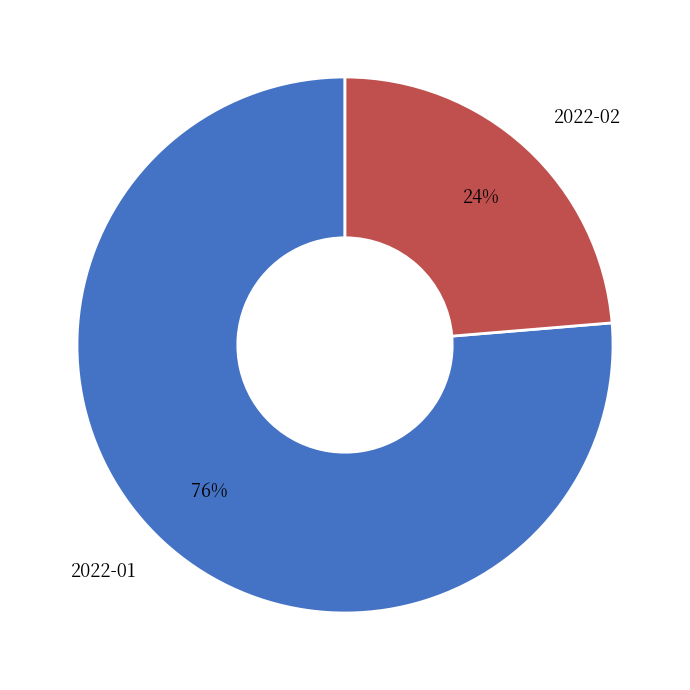

To the nearest percent, what percentage of the pie is 2022-01?

76%